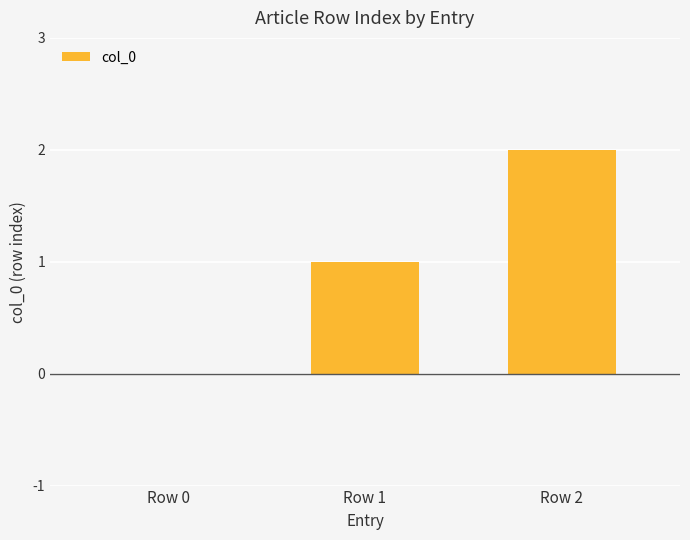

What is the sum of the values at Row 1 and Row 2?

3